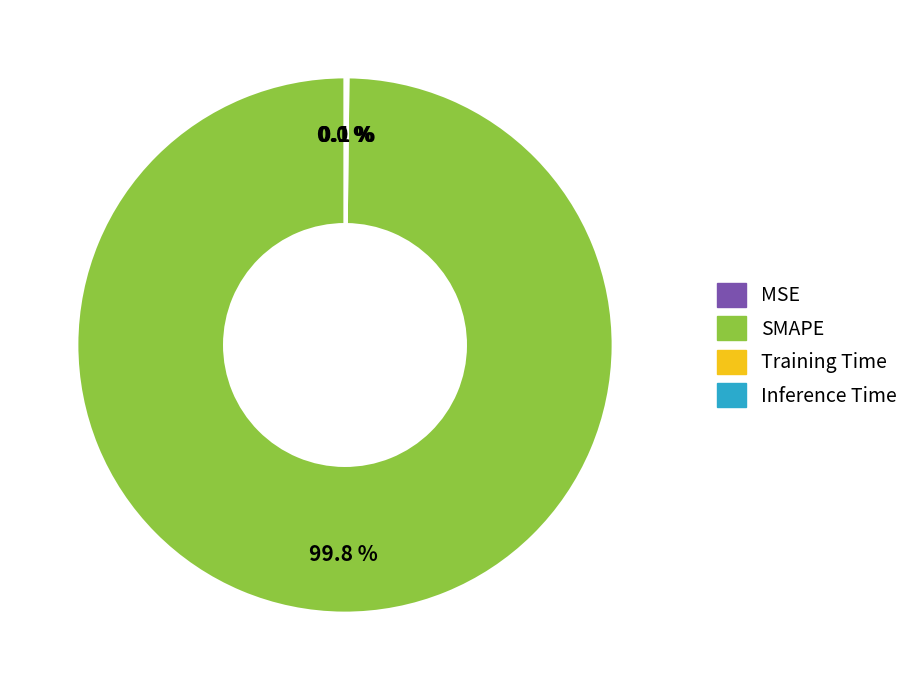

Does SMAPE account for over 50% of the chart?

Yes